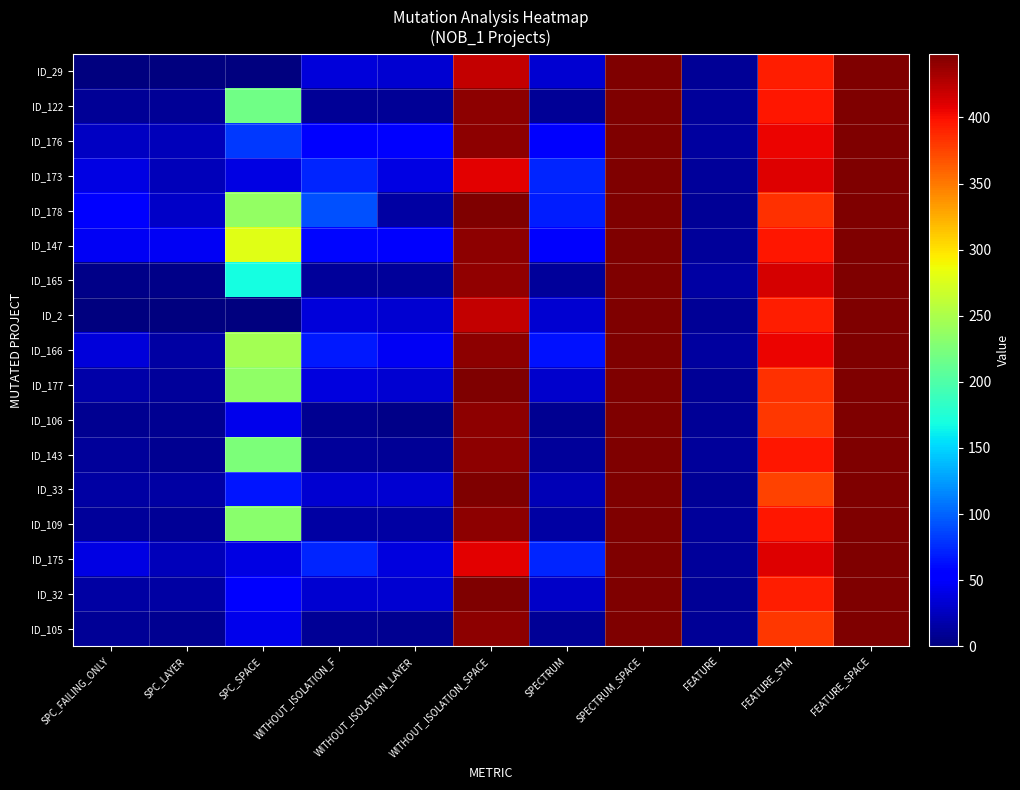

Reading right to left, extract all data points from this chart.

ID_29: FEATURE_SPACE=448	FEATURE_STM=392	FEATURE=10	SPECTRUM_SPACE=448	SPECTRUM=33	WITHOUT_ISOLATION_SPACE=421	WITHOUT_ISOLATION_LAYER=33	WITHOUT_ISOLATION_F=35	SPC_SPACE=0	SPC_LAYER=0	SPC_FAILING_ONLY=0
ID_122: FEATURE_SPACE=448	FEATURE_STM=397	FEATURE=12	SPECTRUM_SPACE=448	SPECTRUM=10	WITHOUT_ISOLATION_SPACE=442	WITHOUT_ISOLATION_LAYER=10	WITHOUT_ISOLATION_F=10	SPC_SPACE=218	SPC_LAYER=10	SPC_FAILING_ONLY=10
ID_176: FEATURE_SPACE=448	FEATURE_STM=405	FEATURE=13	SPECTRUM_SPACE=448	SPECTRUM=50	WITHOUT_ISOLATION_SPACE=442	WITHOUT_ISOLATION_LAYER=51	WITHOUT_ISOLATION_F=57	SPC_SPACE=82	SPC_LAYER=24	SPC_FAILING_ONLY=27
ID_173: FEATURE_SPACE=448	FEATURE_STM=411	FEATURE=12	SPECTRUM_SPACE=448	SPECTRUM=73	WITHOUT_ISOLATION_SPACE=409	WITHOUT_ISOLATION_LAYER=40	WITHOUT_ISOLATION_F=73	SPC_SPACE=39	SPC_LAYER=23	SPC_FAILING_ONLY=39
ID_178: FEATURE_SPACE=448	FEATURE_STM=384	FEATURE=10	SPECTRUM_SPACE=448	SPECTRUM=69	WITHOUT_ISOLATION_SPACE=448	WITHOUT_ISOLATION_LAYER=14	WITHOUT_ISOLATION_F=92	SPC_SPACE=237	SPC_LAYER=29	SPC_FAILING_ONLY=54
ID_147: FEATURE_SPACE=448	FEATURE_STM=397	FEATURE=12	SPECTRUM_SPACE=448	SPECTRUM=49	WITHOUT_ISOLATION_SPACE=442	WITHOUT_ISOLATION_LAYER=49	WITHOUT_ISOLATION_F=58	SPC_SPACE=279	SPC_LAYER=47	SPC_FAILING_ONLY=47
ID_165: FEATURE_SPACE=448	FEATURE_STM=413	FEATURE=14	SPECTRUM_SPACE=448	SPECTRUM=11	WITHOUT_ISOLATION_SPACE=440	WITHOUT_ISOLATION_LAYER=11	WITHOUT_ISOLATION_F=11	SPC_SPACE=168	SPC_LAYER=4	SPC_FAILING_ONLY=4
ID_2: FEATURE_SPACE=448	FEATURE_STM=392	FEATURE=10	SPECTRUM_SPACE=448	SPECTRUM=33	WITHOUT_ISOLATION_SPACE=421	WITHOUT_ISOLATION_LAYER=33	WITHOUT_ISOLATION_F=35	SPC_SPACE=0	SPC_LAYER=0	SPC_FAILING_ONLY=0
ID_166: FEATURE_SPACE=448	FEATURE_STM=405	FEATURE=13	SPECTRUM_SPACE=448	SPECTRUM=63	WITHOUT_ISOLATION_SPACE=442	WITHOUT_ISOLATION_LAYER=46	WITHOUT_ISOLATION_F=68	SPC_SPACE=246	SPC_LAYER=14	SPC_FAILING_ONLY=36
ID_177: FEATURE_SPACE=448	FEATURE_STM=384	FEATURE=10	SPECTRUM_SPACE=448	SPECTRUM=31	WITHOUT_ISOLATION_SPACE=448	WITHOUT_ISOLATION_LAYER=33	WITHOUT_ISOLATION_F=37	SPC_SPACE=235	SPC_LAYER=11	SPC_FAILING_ONLY=17
ID_106: FEATURE_SPACE=448	FEATURE_STM=380	FEATURE=10	SPECTRUM_SPACE=448	SPECTRUM=8	WITHOUT_ISOLATION_SPACE=442	WITHOUT_ISOLATION_LAYER=5	WITHOUT_ISOLATION_F=8	SPC_SPACE=42	SPC_LAYER=8	SPC_FAILING_ONLY=8
ID_143: FEATURE_SPACE=448	FEATURE_STM=397	FEATURE=12	SPECTRUM_SPACE=448	SPECTRUM=12	WITHOUT_ISOLATION_SPACE=442	WITHOUT_ISOLATION_LAYER=9	WITHOUT_ISOLATION_F=12	SPC_SPACE=224	SPC_LAYER=8	SPC_FAILING_ONLY=11
ID_33: FEATURE_SPACE=448	FEATURE_STM=376	FEATURE=9	SPECTRUM_SPACE=448	SPECTRUM=22	WITHOUT_ISOLATION_SPACE=448	WITHOUT_ISOLATION_LAYER=32	WITHOUT_ISOLATION_F=32	SPC_SPACE=65	SPC_LAYER=14	SPC_FAILING_ONLY=14
ID_109: FEATURE_SPACE=448	FEATURE_STM=397	FEATURE=12	SPECTRUM_SPACE=448	SPECTRUM=14	WITHOUT_ISOLATION_SPACE=442	WITHOUT_ISOLATION_LAYER=14	WITHOUT_ISOLATION_F=14	SPC_SPACE=231	SPC_LAYER=10	SPC_FAILING_ONLY=11
ID_175: FEATURE_SPACE=448	FEATURE_STM=411	FEATURE=12	SPECTRUM_SPACE=448	SPECTRUM=73	WITHOUT_ISOLATION_SPACE=409	WITHOUT_ISOLATION_LAYER=37	WITHOUT_ISOLATION_F=73	SPC_SPACE=39	SPC_LAYER=23	SPC_FAILING_ONLY=39
ID_32: FEATURE_SPACE=448	FEATURE_STM=392	FEATURE=10	SPECTRUM_SPACE=448	SPECTRUM=28	WITHOUT_ISOLATION_SPACE=448	WITHOUT_ISOLATION_LAYER=32	WITHOUT_ISOLATION_F=32	SPC_SPACE=56	SPC_LAYER=14	SPC_FAILING_ONLY=14
ID_105: FEATURE_SPACE=448	FEATURE_STM=380	FEATURE=10	SPECTRUM_SPACE=448	SPECTRUM=10	WITHOUT_ISOLATION_SPACE=442	WITHOUT_ISOLATION_LAYER=7	WITHOUT_ISOLATION_F=10	SPC_SPACE=43	SPC_LAYER=7	SPC_FAILING_ONLY=10